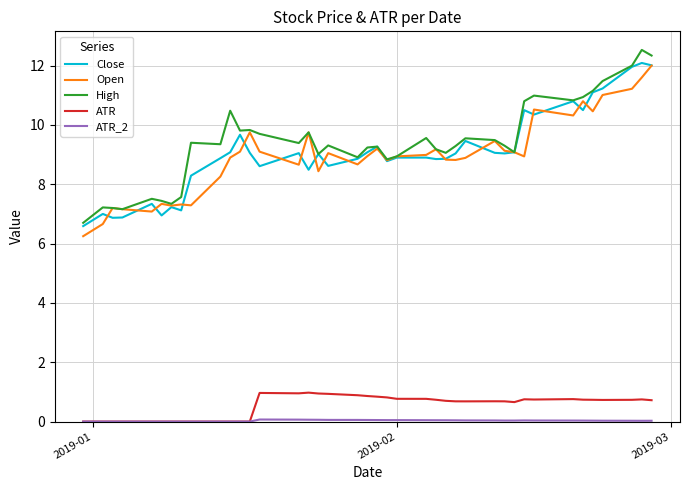

True or false: ATR and Open intersect in this chart.

False